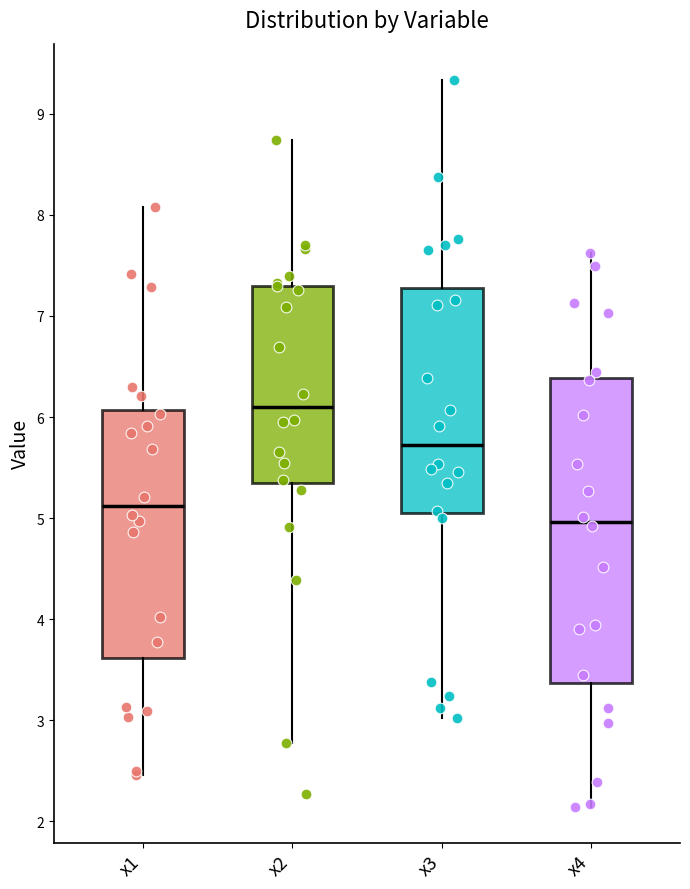

Which box is the tallest, from its lower edge to its upper edge?

x4